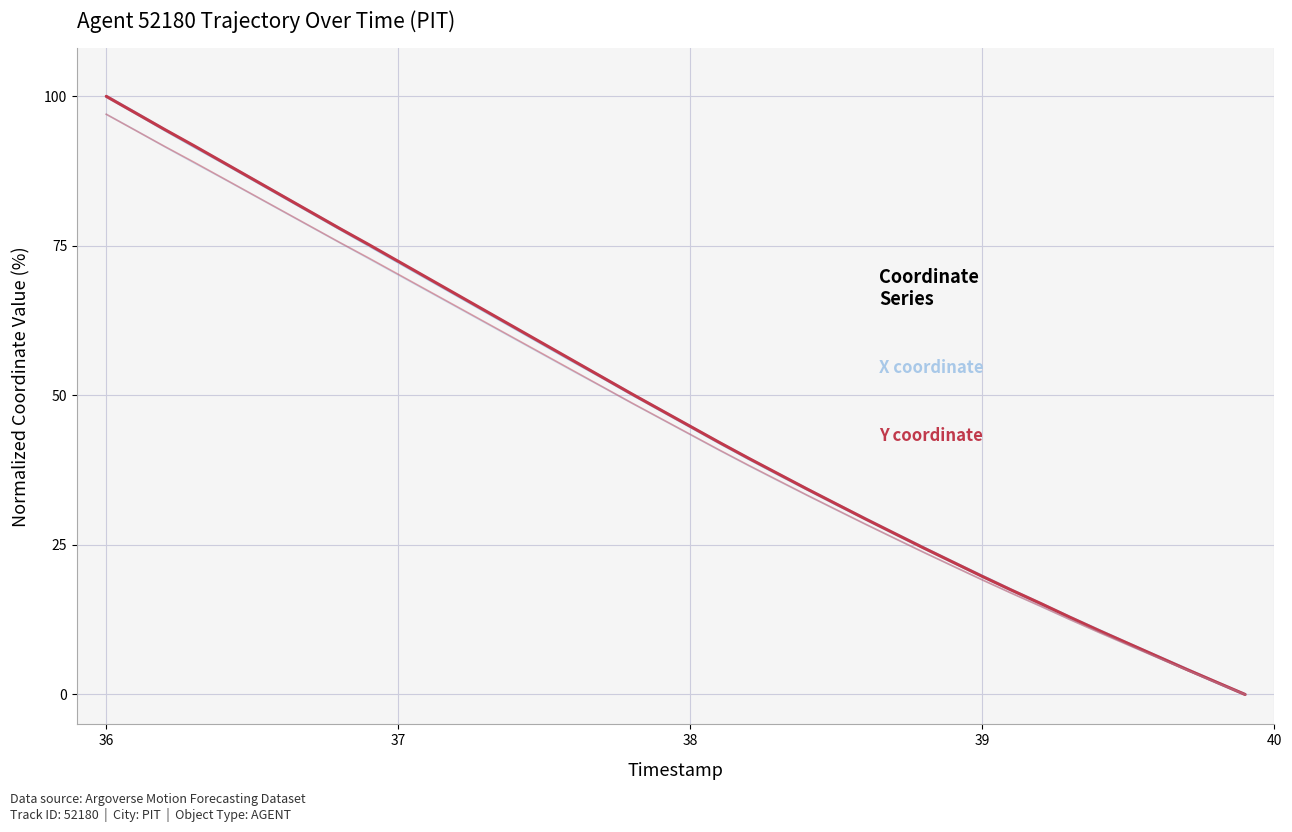

What is the value of the X coordinate point at the 37th from the left?

97.2